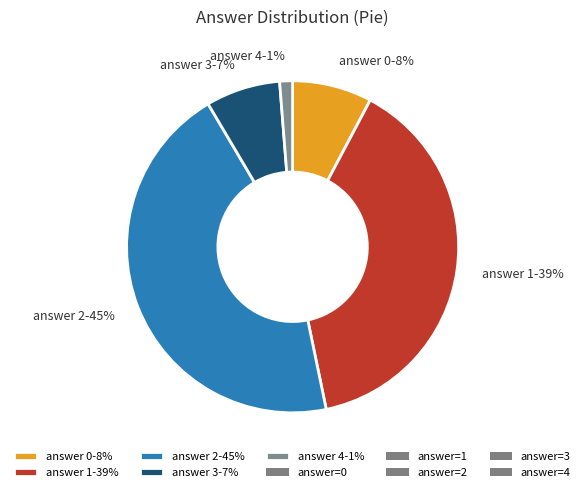

Do answer 2-45% and answer 0-8% together represent more than half of the pie?

Yes